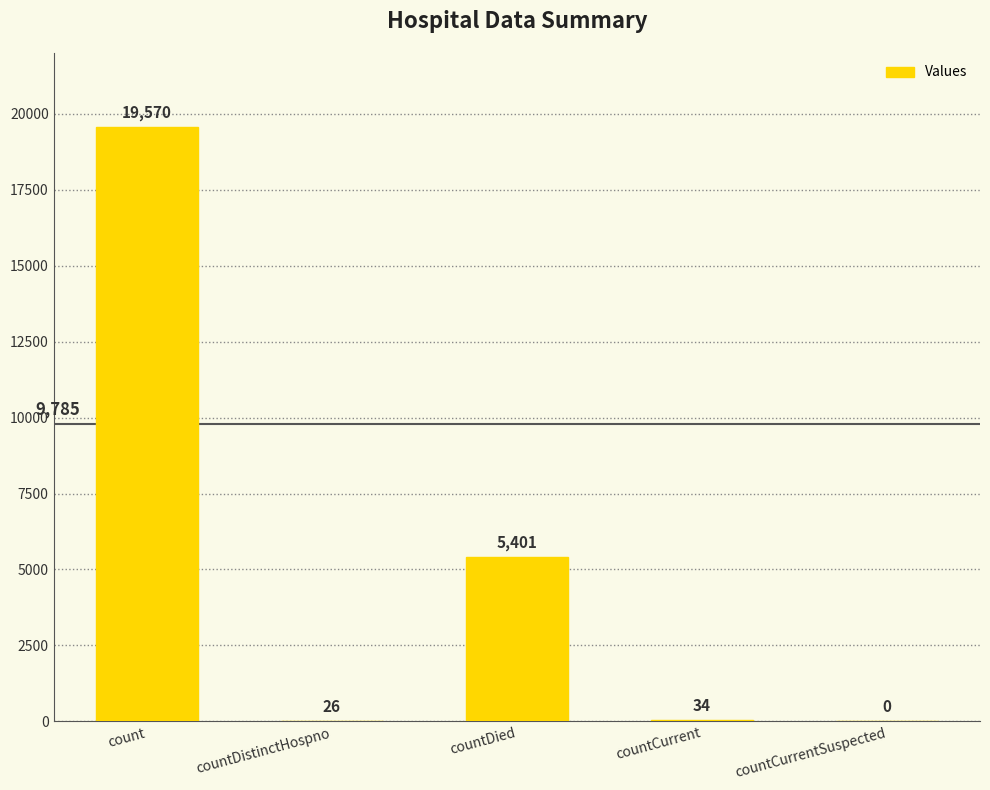

How many categories are shown in the chart?

5